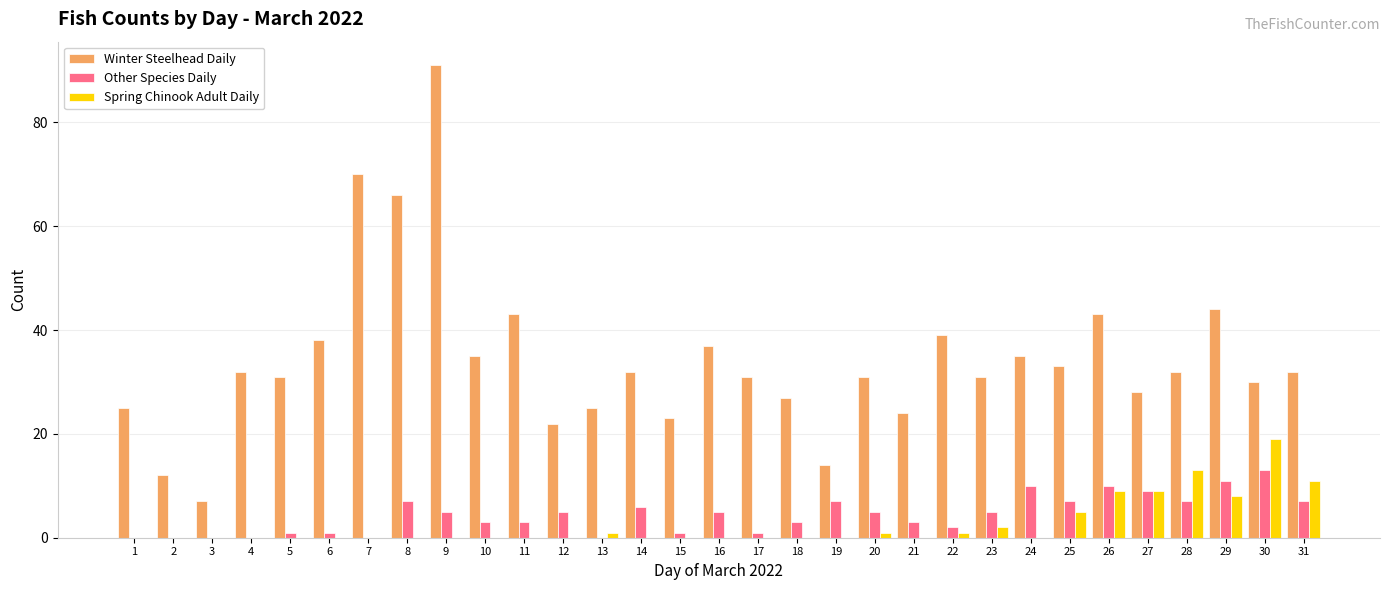

Are the bars horizontal?

No